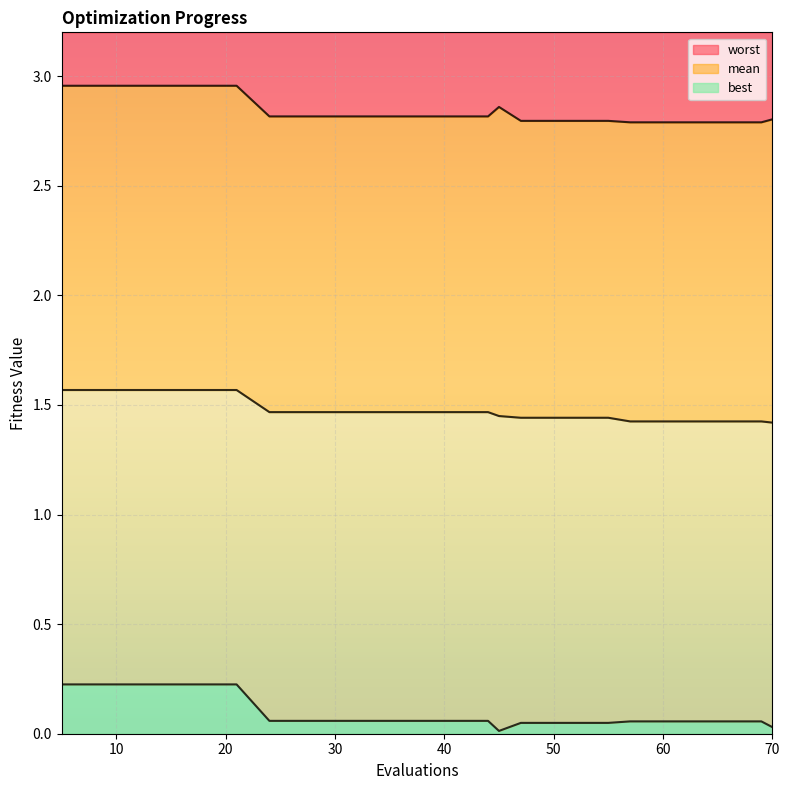

Is the value of mean at 55 greater than the value of worst at 13?

No